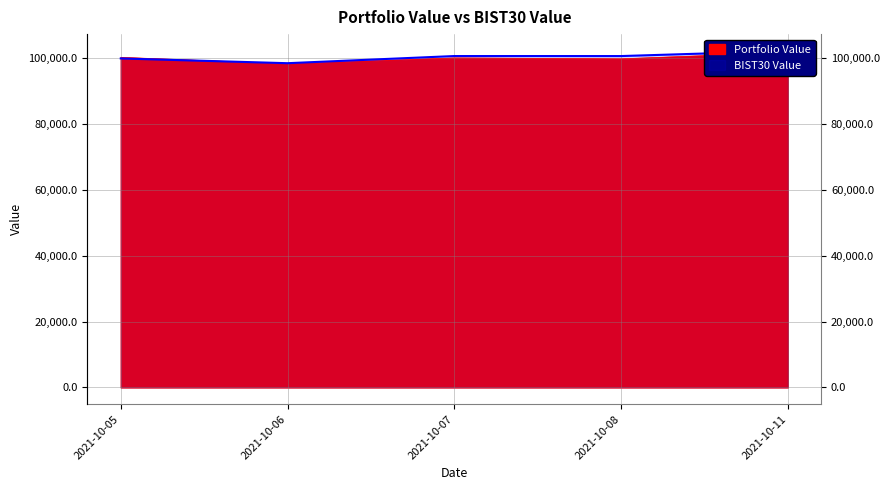

True or false: BIST30 Value has more than 0 points higher than both neighbors.

True